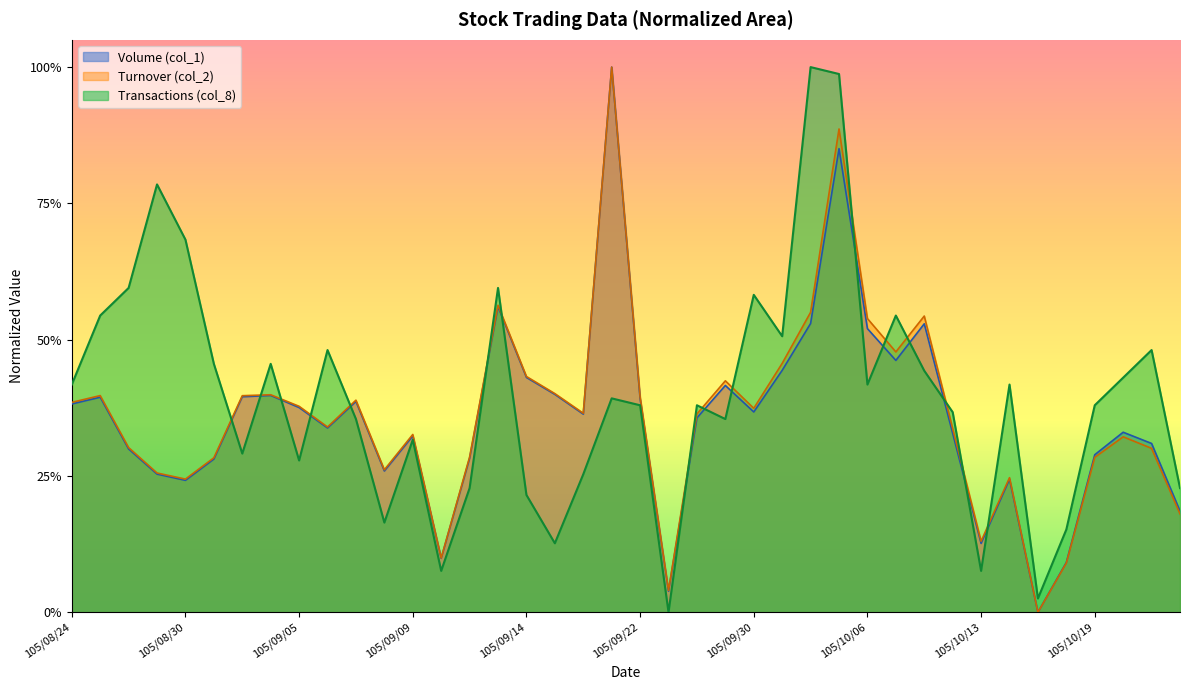

True or false: Transactions (col_8) and Volume (col_1) intersect in this chart.

True